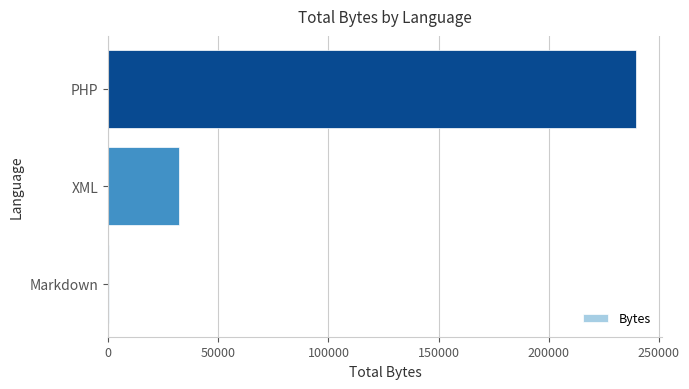

Reading bottom to top, list all the values displayed in this chart.

Markdown=273	XML=32088	PHP=239408